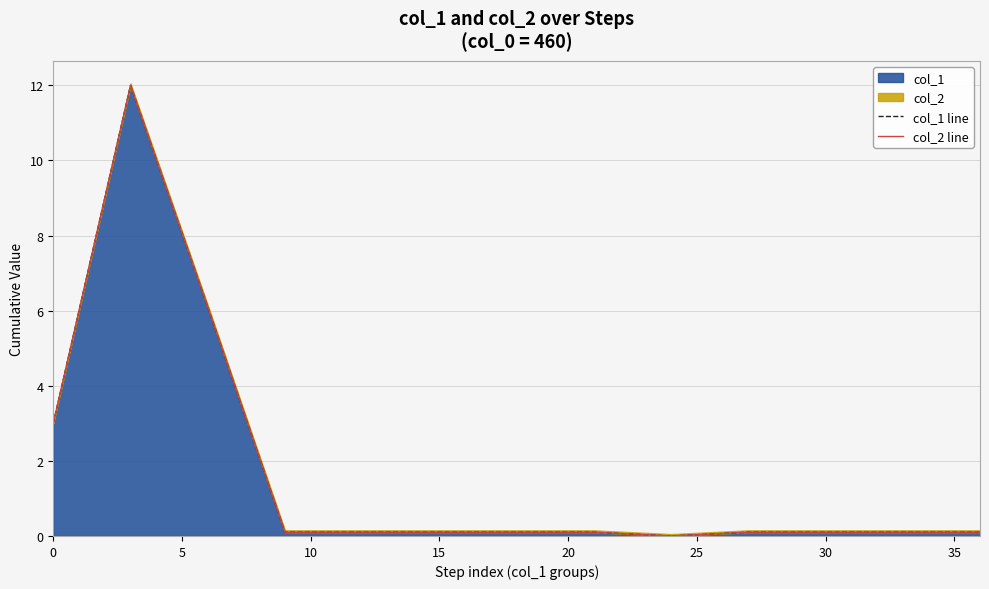

The col_2 line series shows 0.1 at 30. True or false?

True